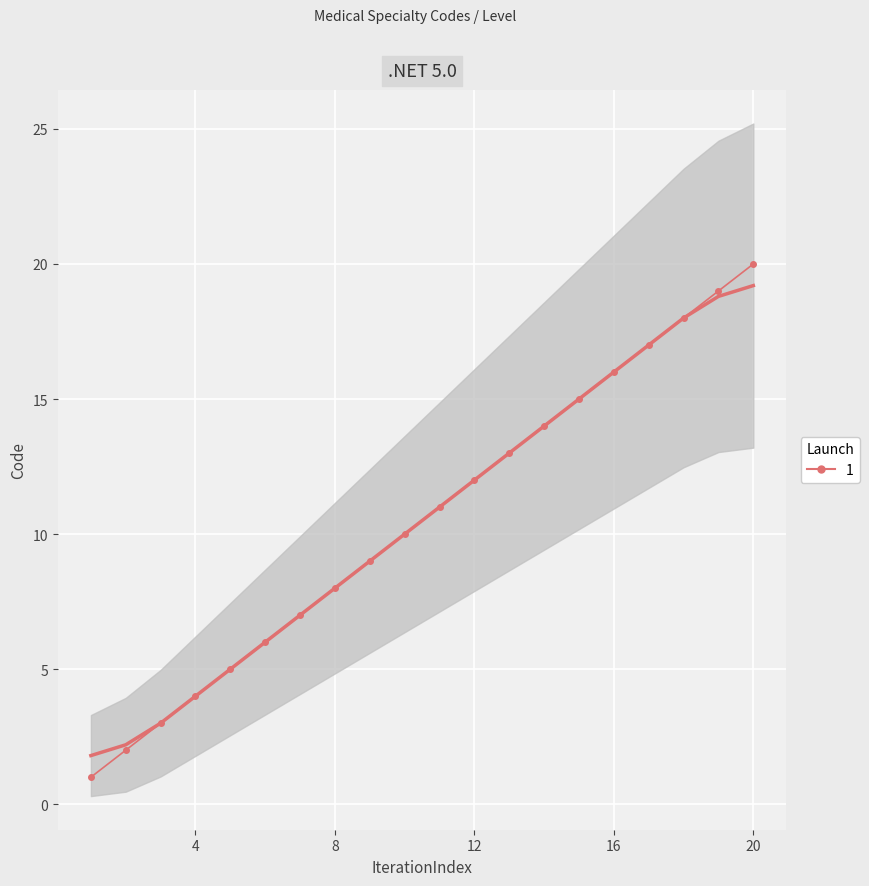

What is the value of the Code (raw) point at the 12th from the left?

12.0